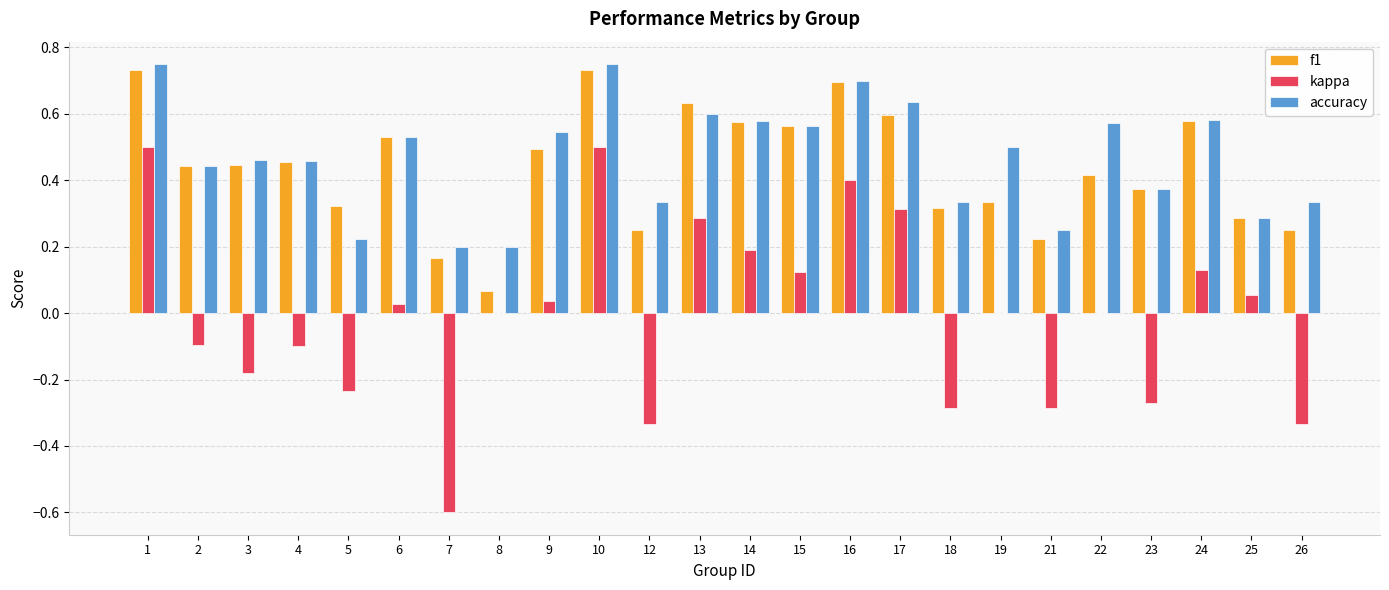

Which series changed the most between 4 and 26?

kappa